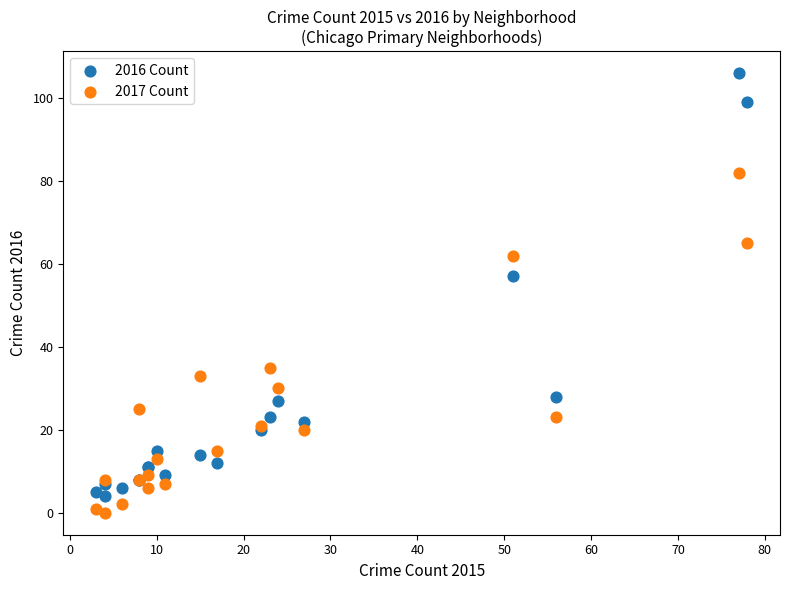

Which series reaches the minimum Y coordinate?

2017 Count